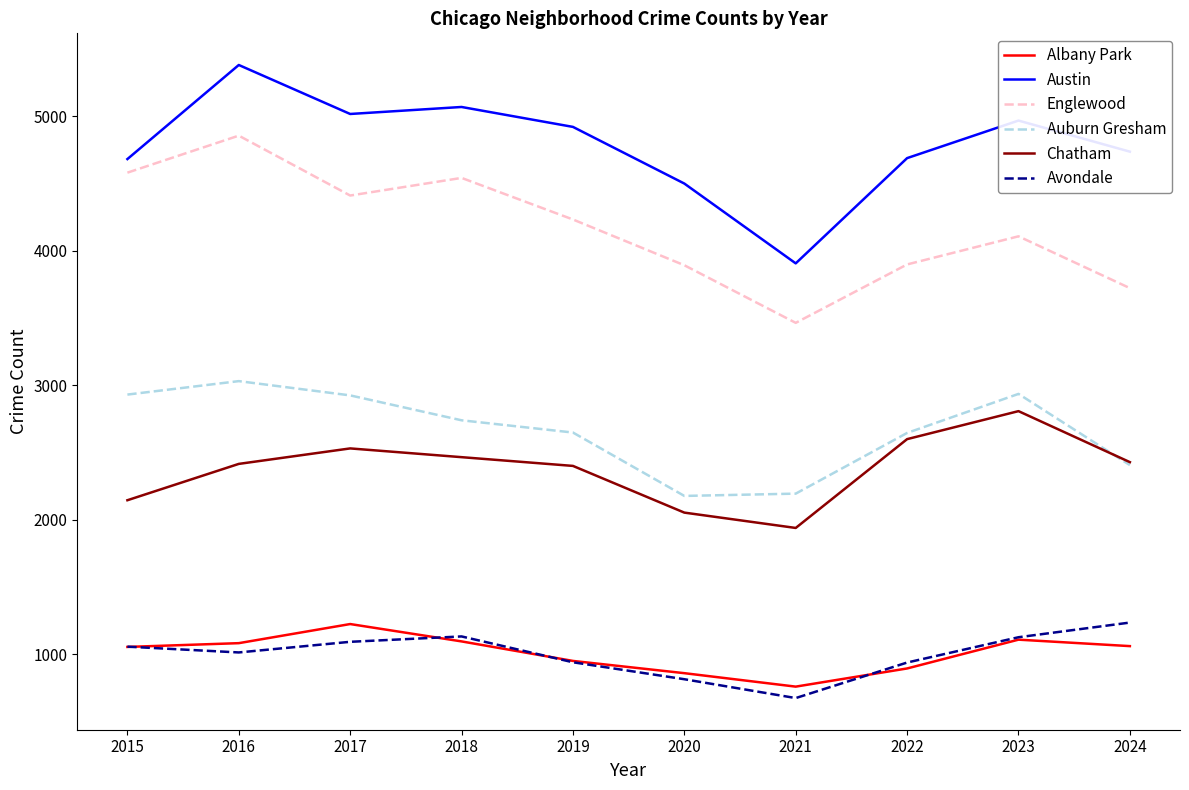

At which label does Austin reach its peak?

2016